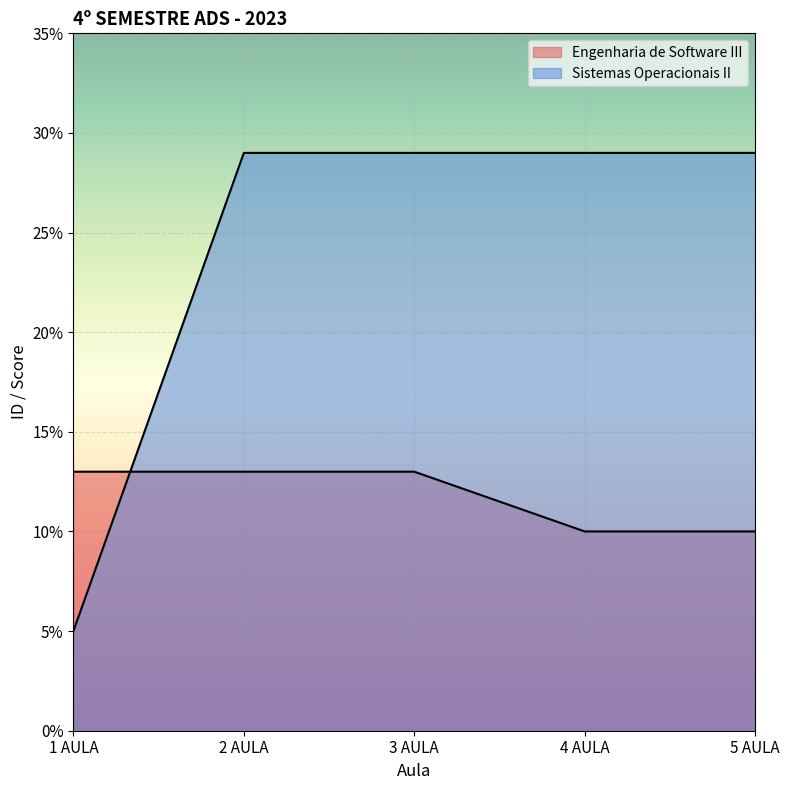

What is the sum of all Engenharia de Software III values?

59